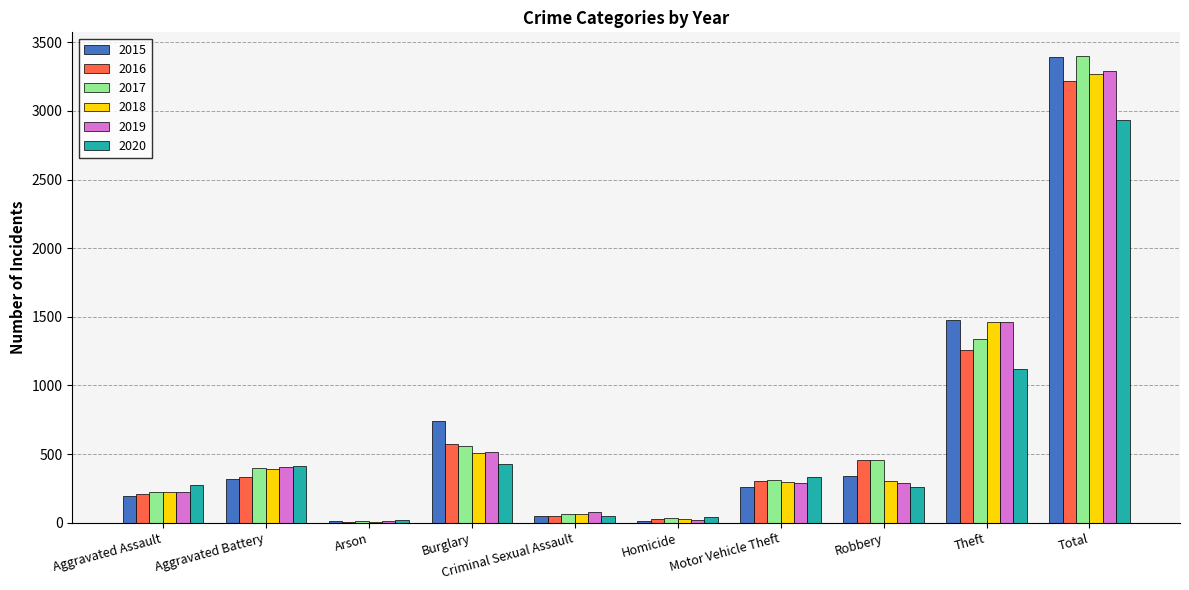

Where is 2019 nearest to the value 1653?

Theft